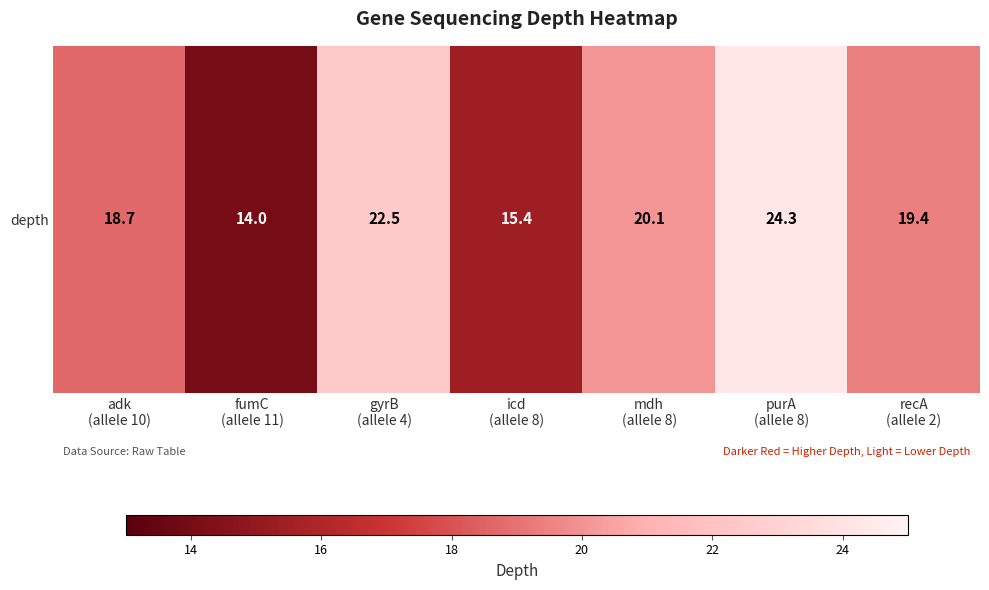

What is the sum of the values at recA
(allele 2) and mdh
(allele 8)?

39.5